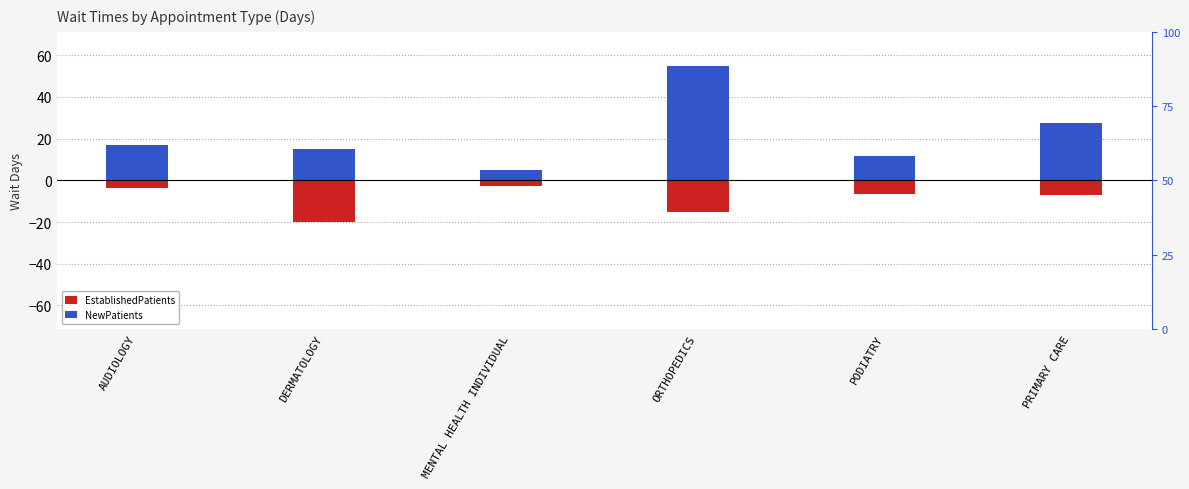

Which series changed the most between PODIATRY and PRIMARY CARE?

NewPatients